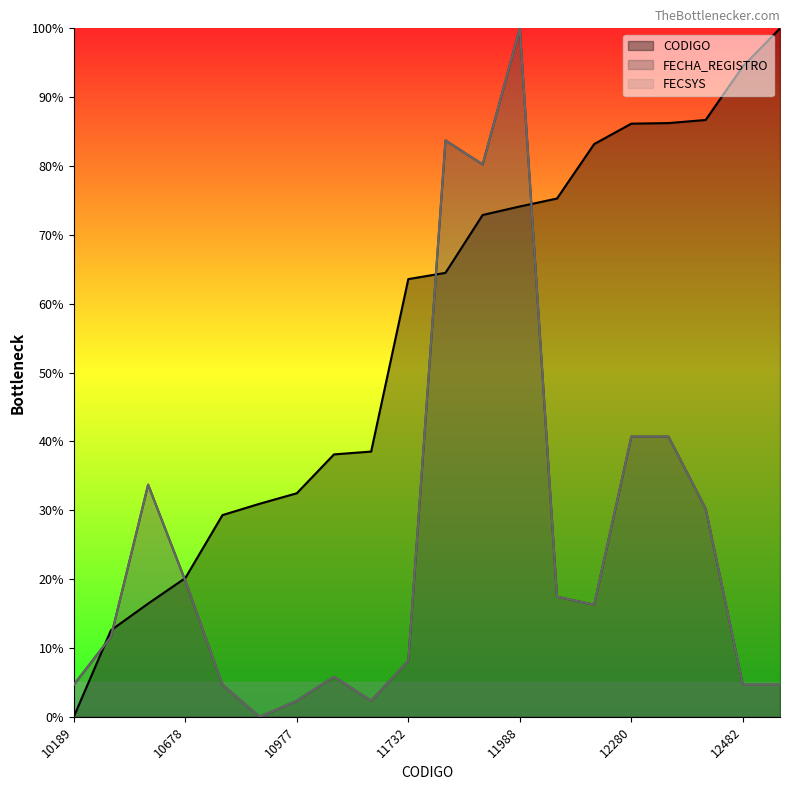

Which series has the widest spread of values?

CODIGO